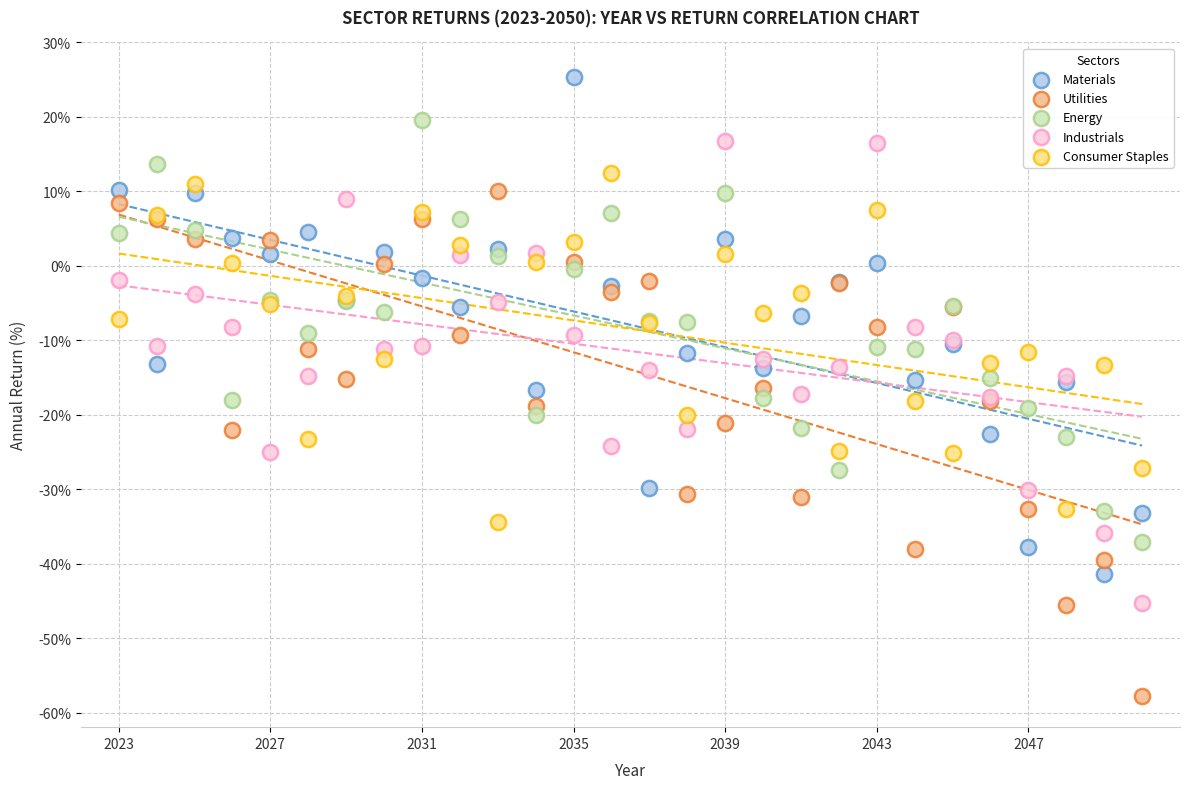

Which series reaches the maximum Y coordinate?

Materials